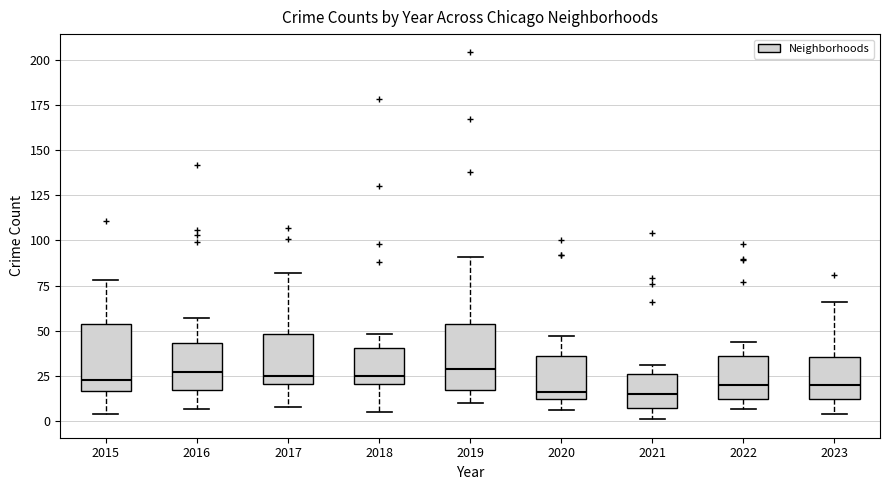

Where does the median line of the box at x = 2018 sit on the y-axis? The values are not printed on the chart, so give them approximately, as read against the axis.

25